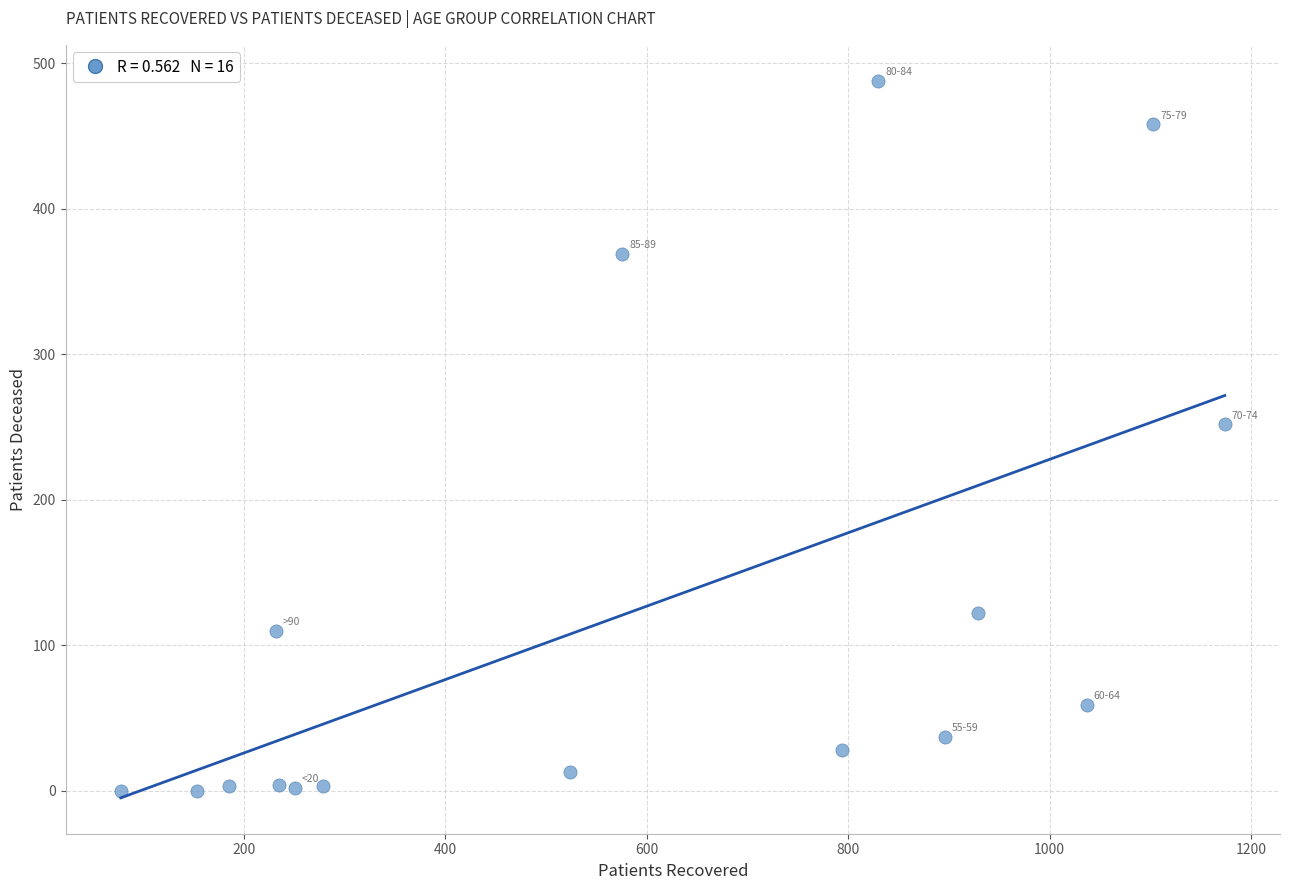

What is the range of X values (max minus min)?

1096